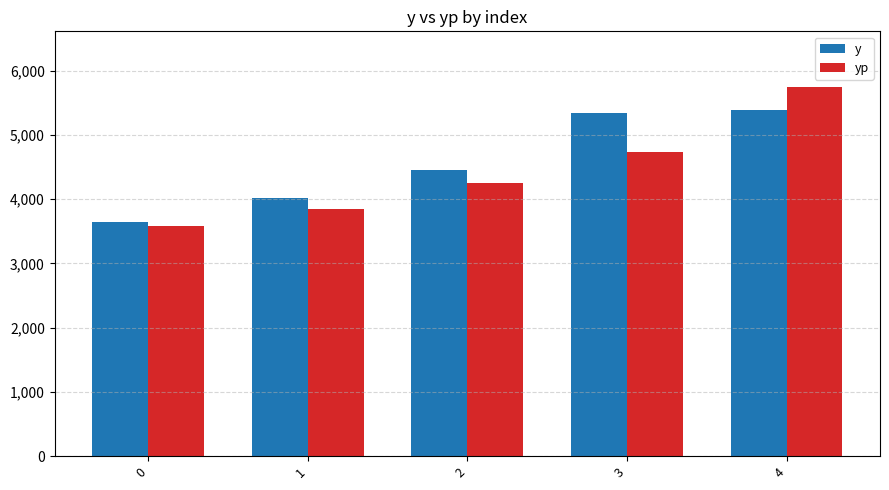

What are all the series names shown in the legend?

y, yp